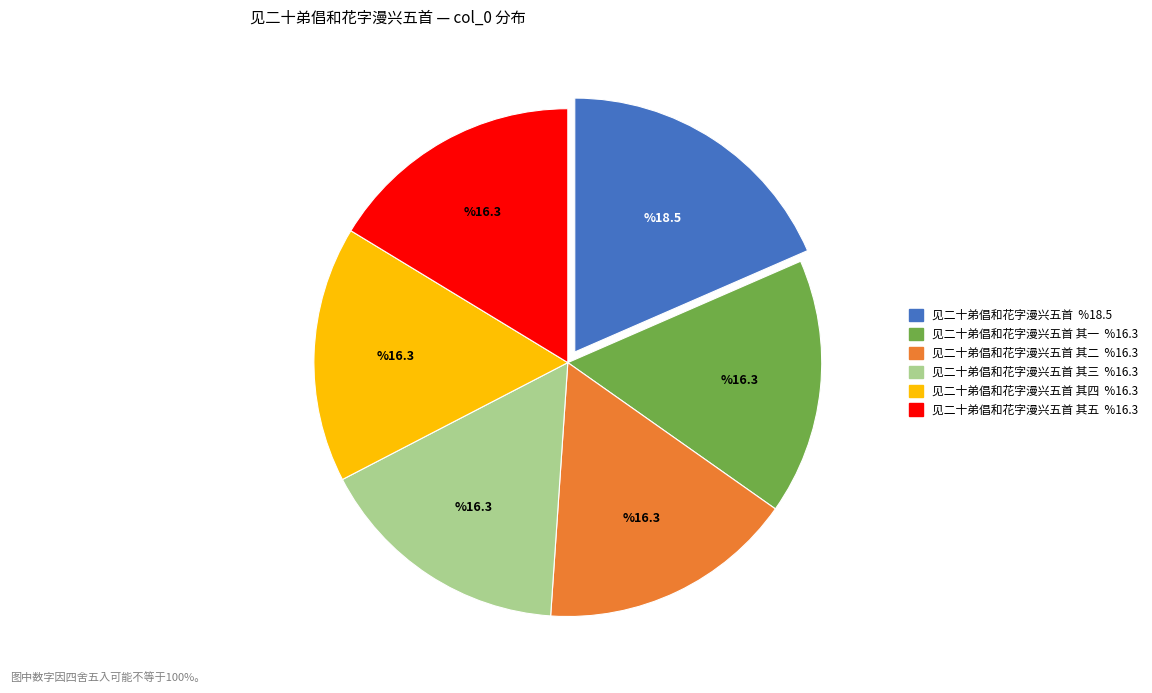

Is there any slice that represents more than half of the pie?

No